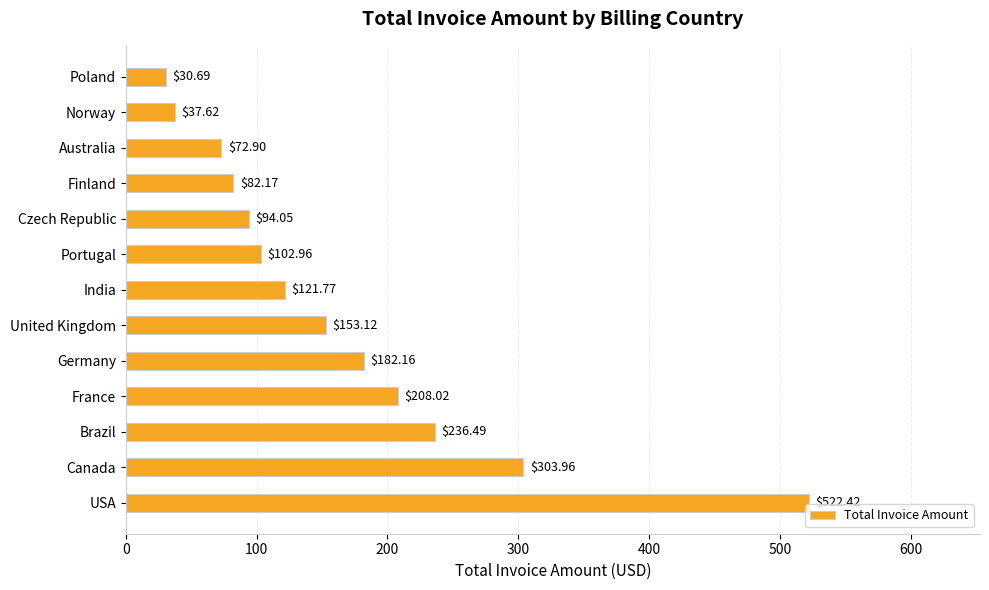

What is the change in value from USA to Canada?

-218.5